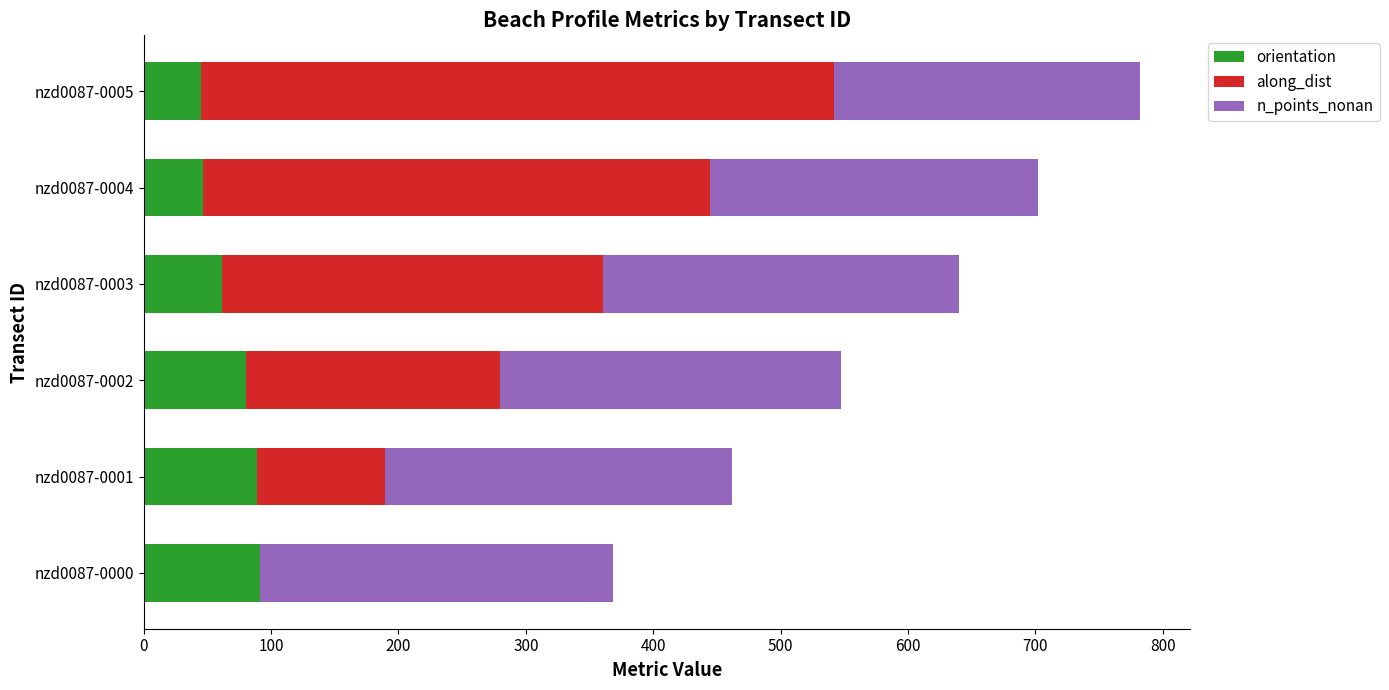

At which category is the sum across all series the highest?

nzd0087-0005